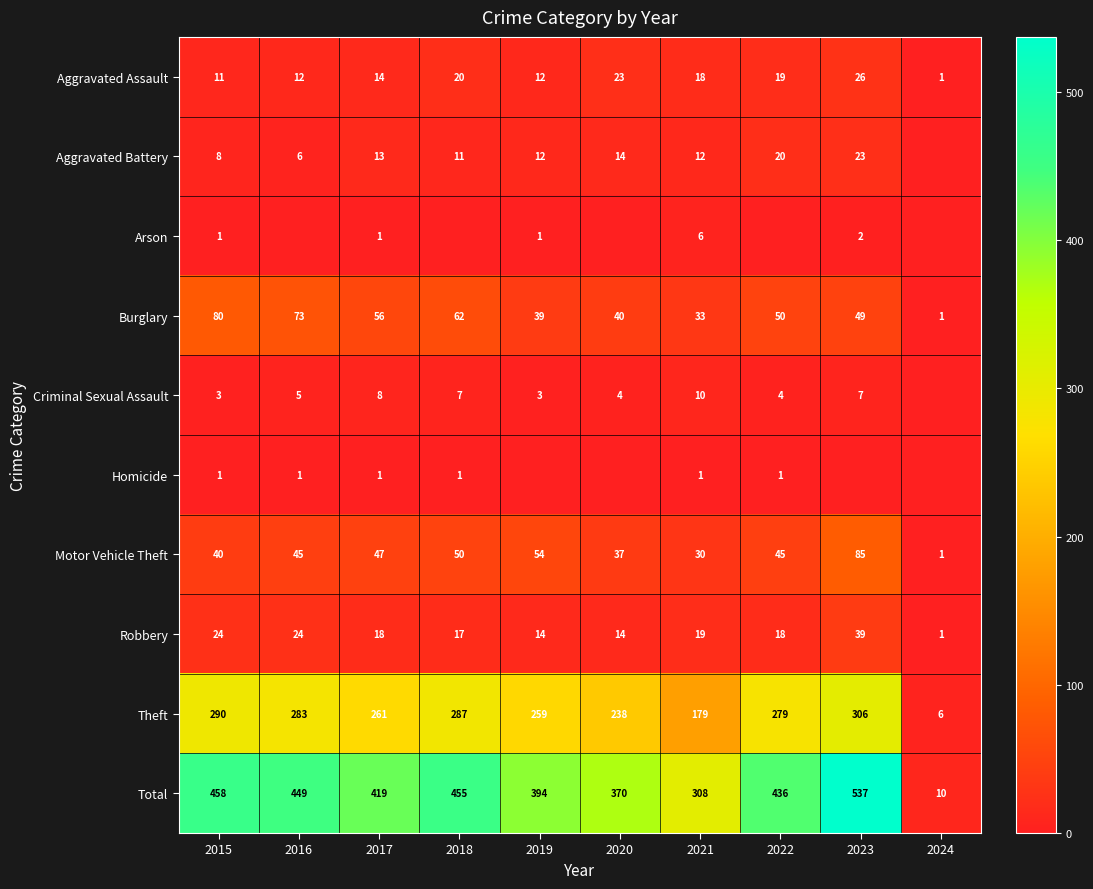

The value of Robbery at 2015 is 24. True or false?

True